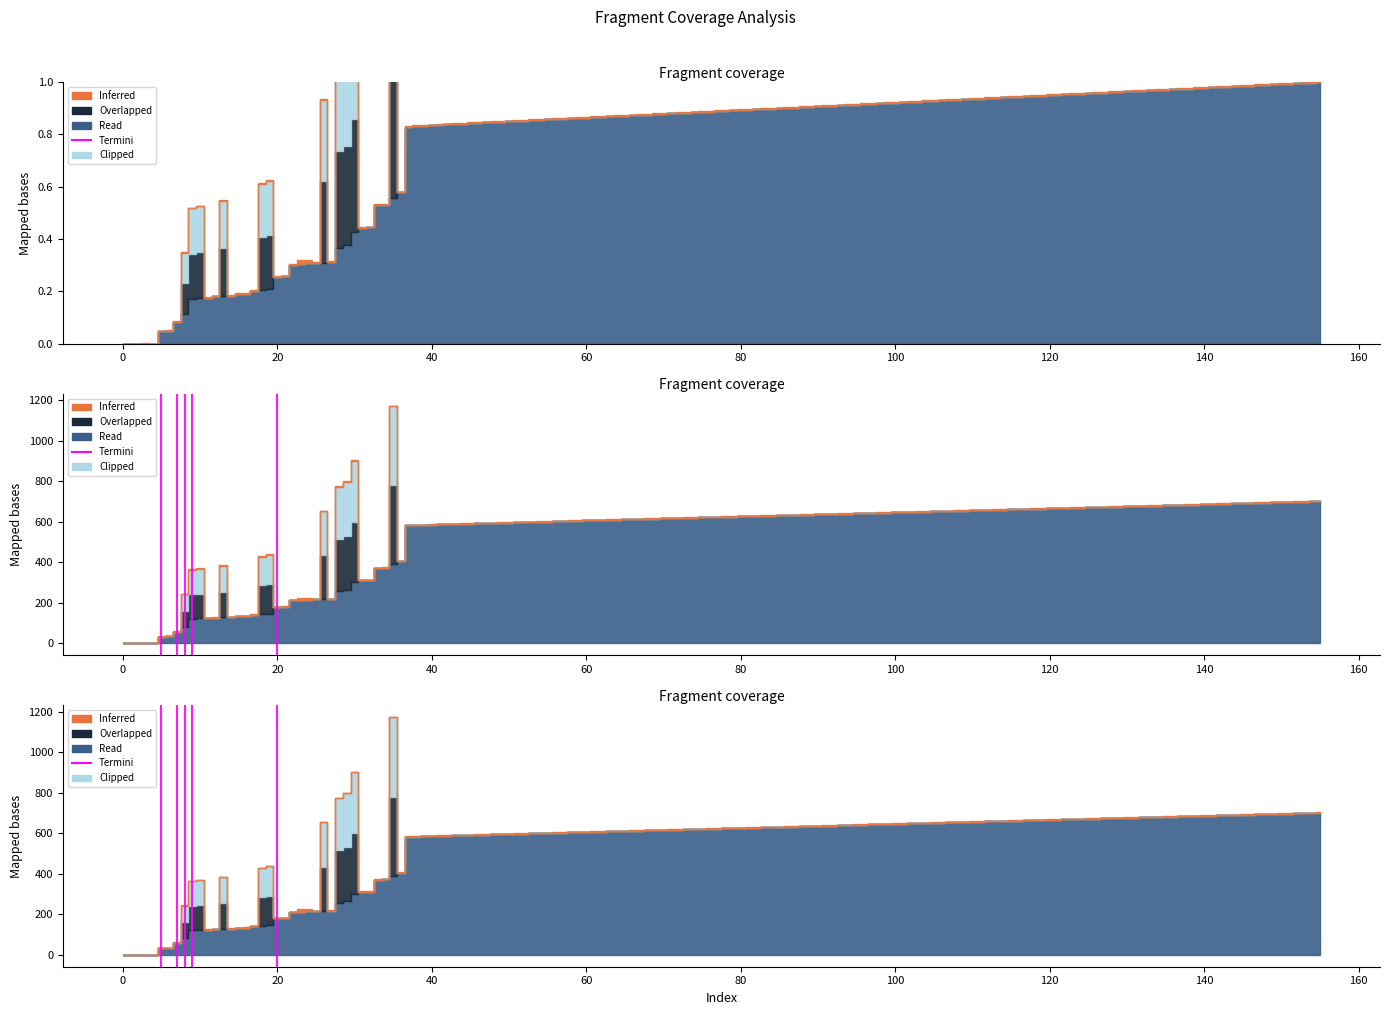

Does the chart display data point markers on the line(s)?

No